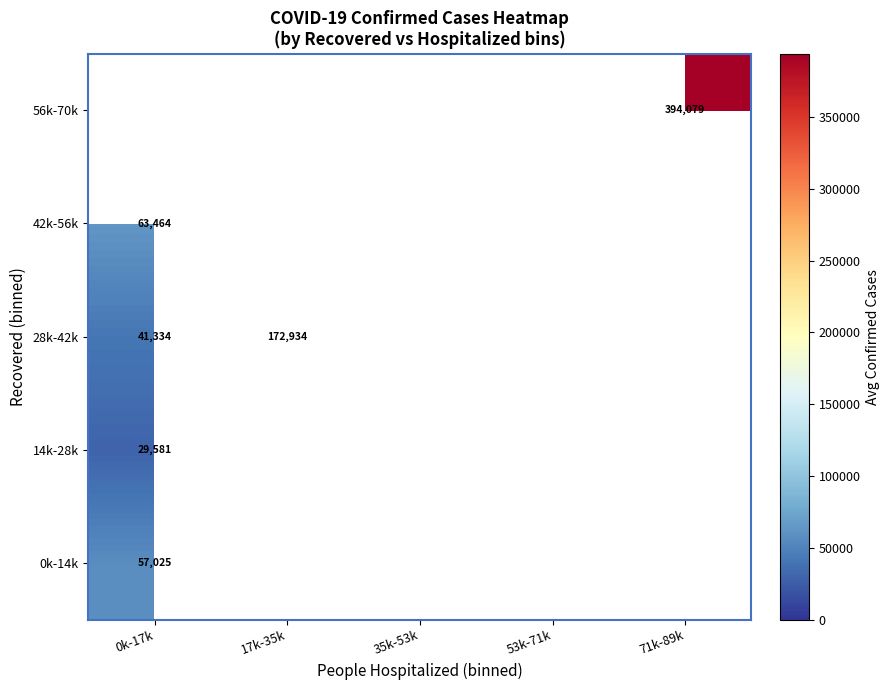

What is the greatest value displayed?

394079.0